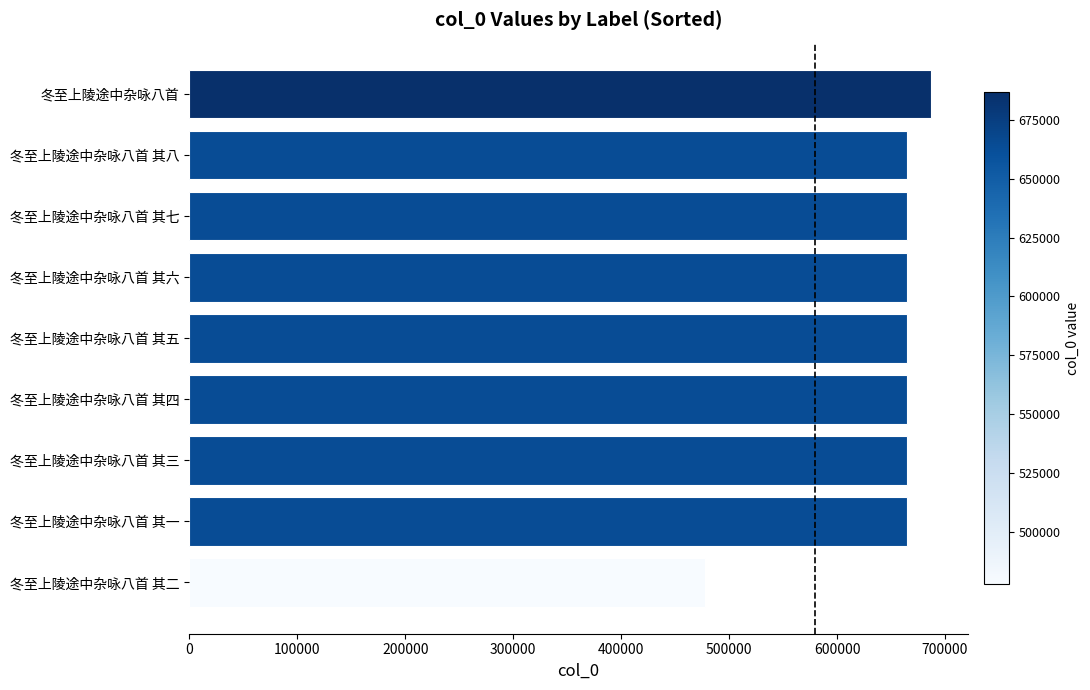

What is the greatest value displayed?

686698